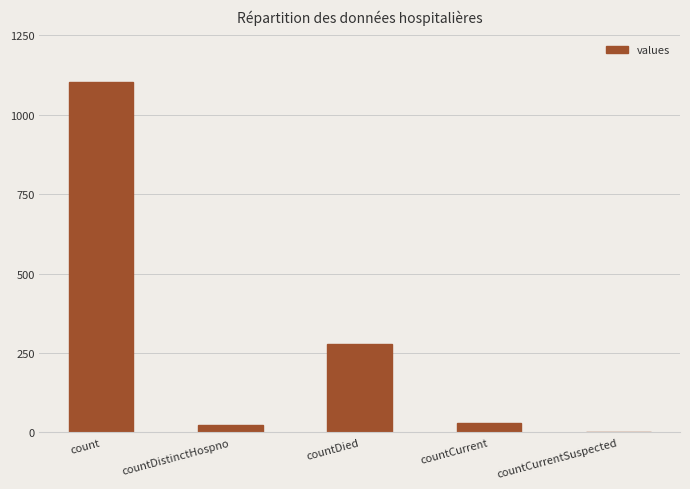

Between countCurrentSuspected and count, which is larger?

count